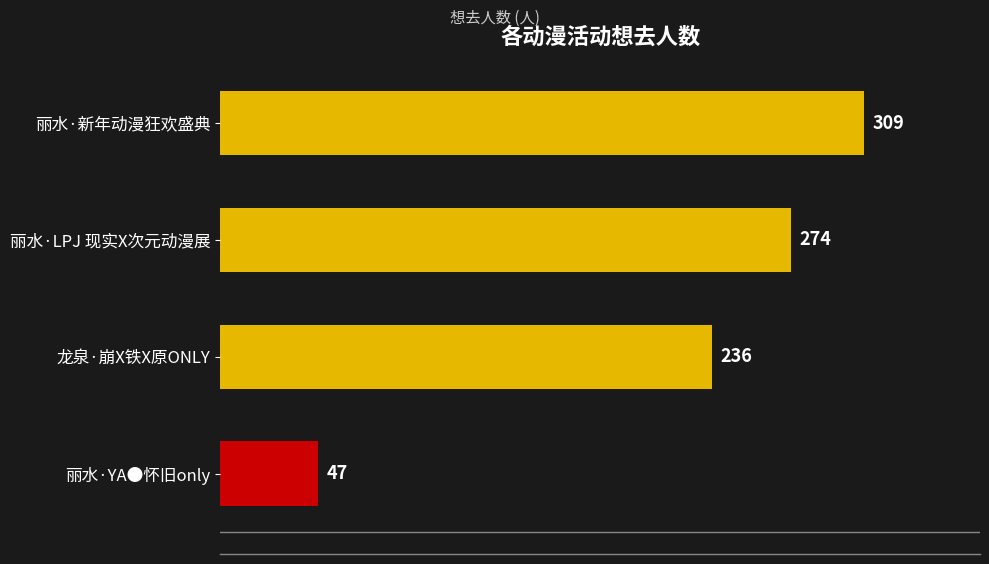

Count the values in the range 236 to 309.

3